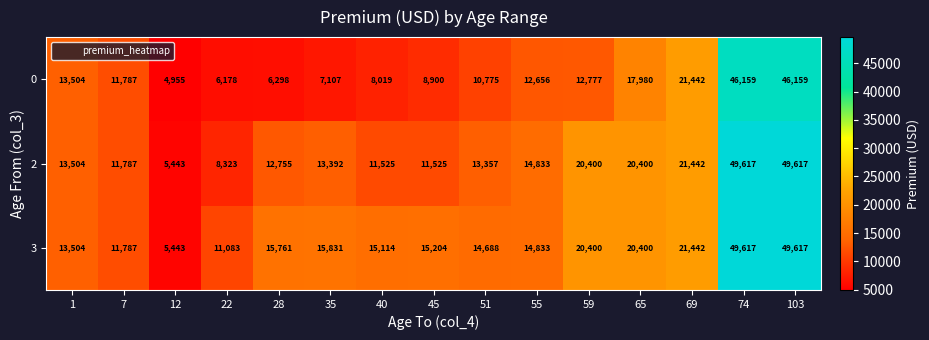

At which label is 2 closest to 27530?

69